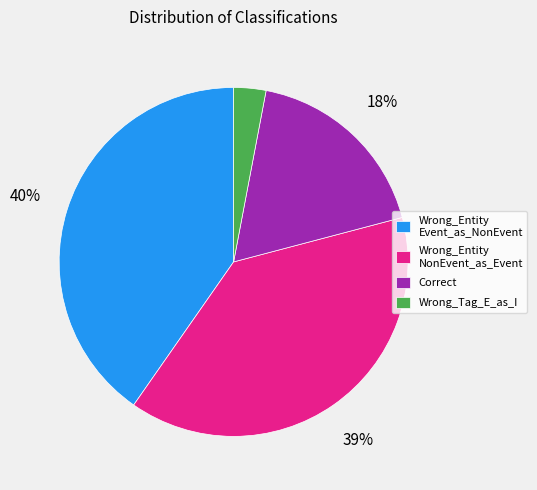

Count the number of slices in the pie.

4